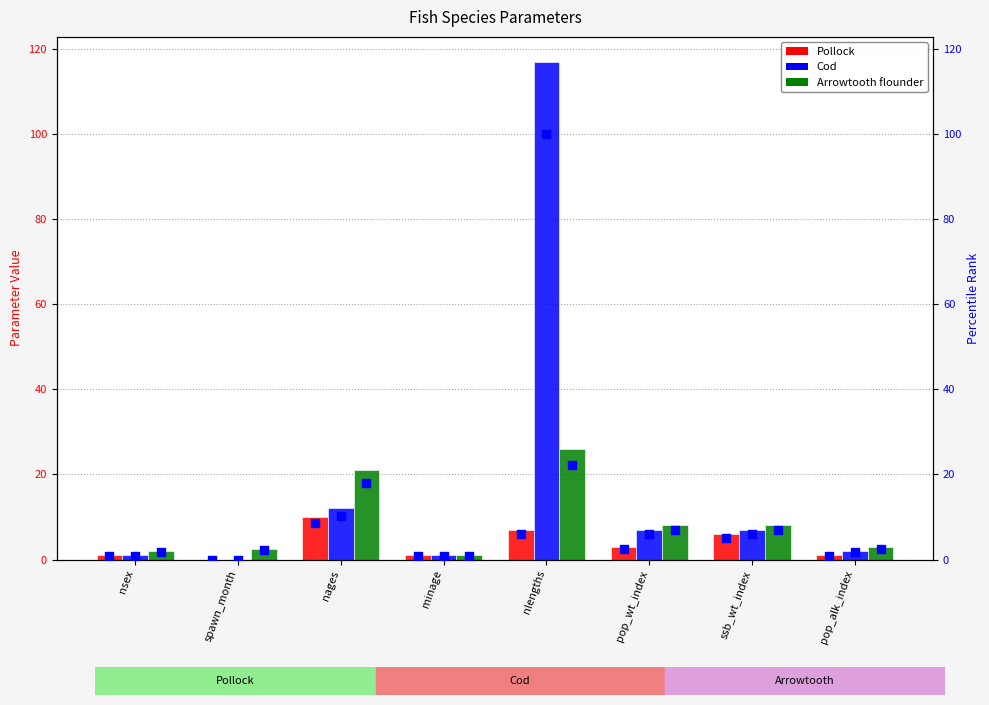

At which category is the sum across all series the highest?

nlengths